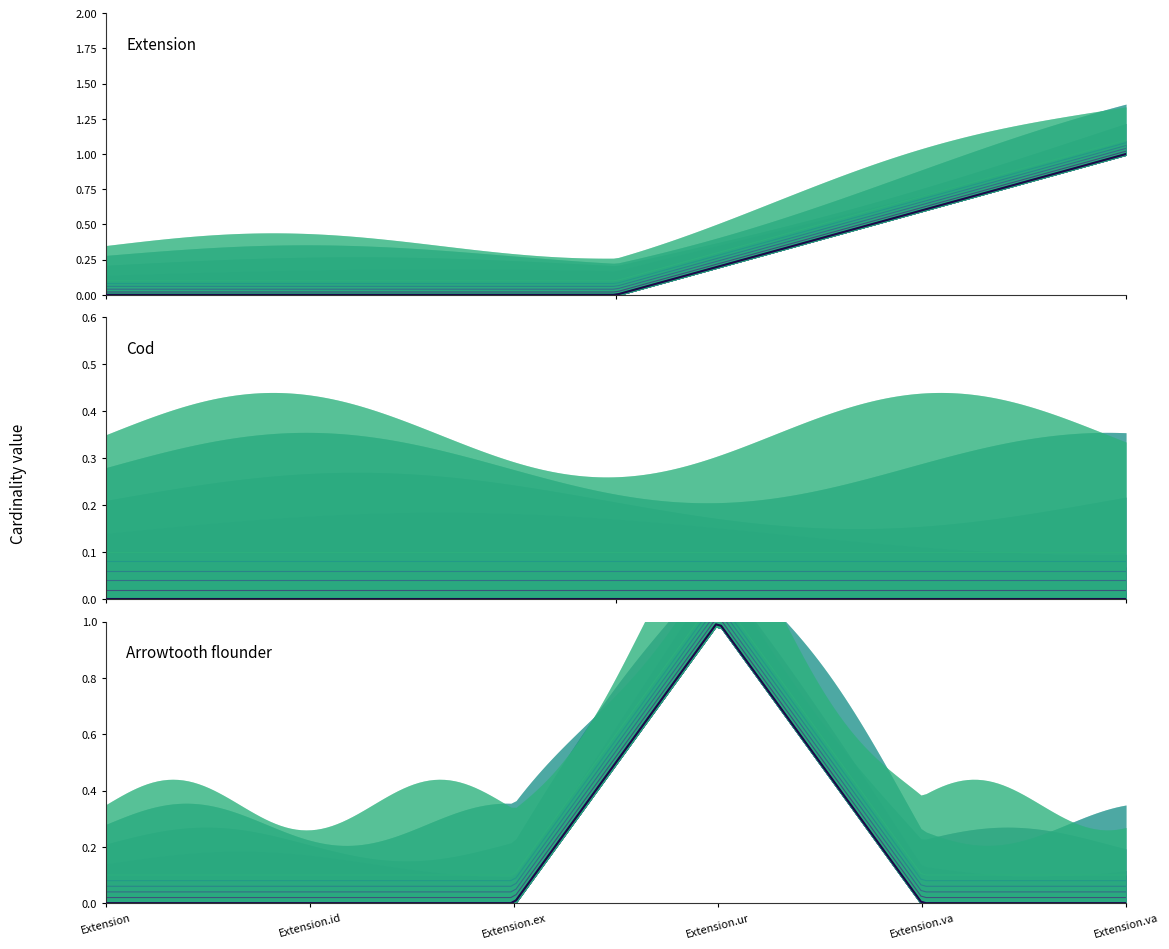

Which series changed the most between Extension and Extension.value[x] valueReference?

Extension